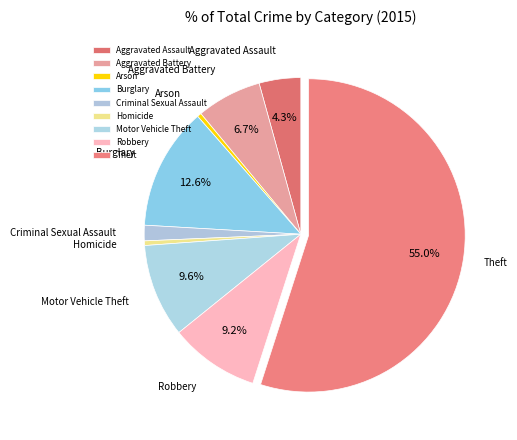

Approximately how many times larger is the value at Motor Vehicle Theft compared to Criminal Sexual Assault?

6.0